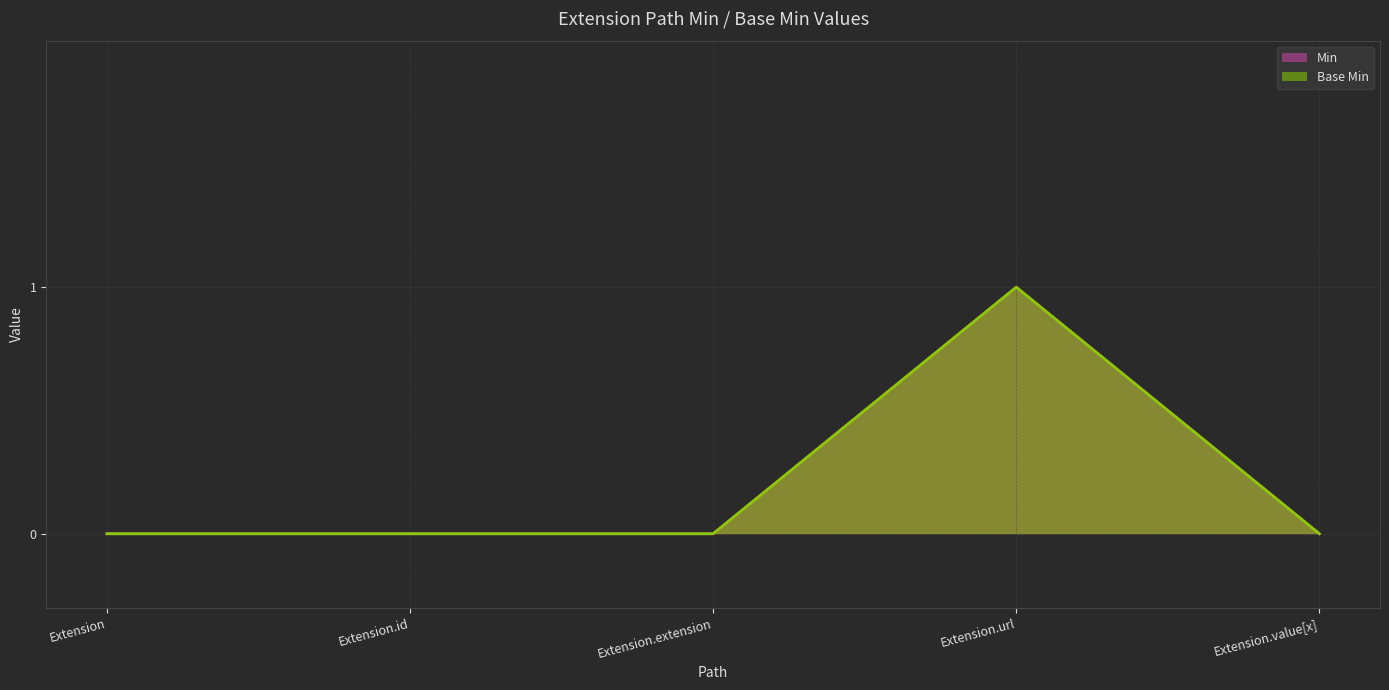

True or false: Base Min and Min intersect in this chart.

False